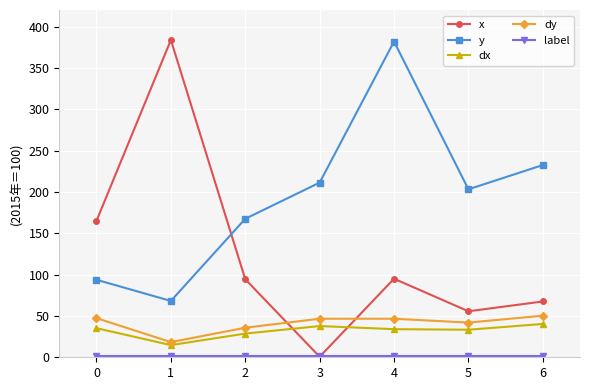

How many lines are shown in the chart?

5